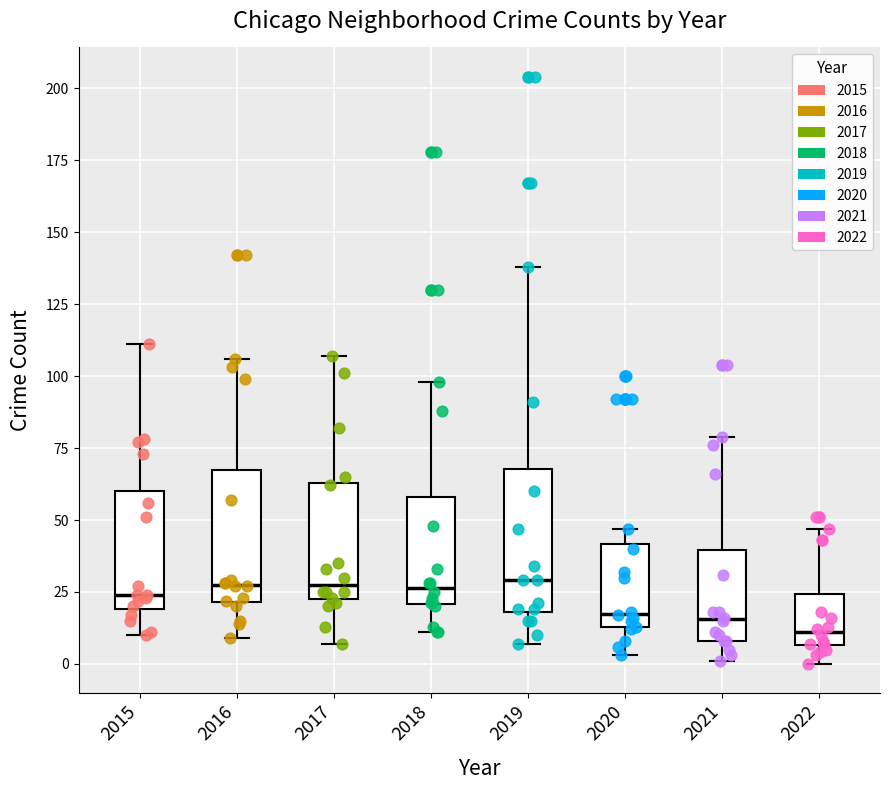

Reading left to right, transcribe this box plot: for each box, give where its median line is, the range the box spans, and where its two whiskers end, as read against the y-axis. The values are not printed on the chart, so give them approximately, as read against the axis.

2015: median 25, box 20 to 60, whiskers 10 to 110
2016: median 30, box 20 to 70, whiskers 10 to 105
2017: median 30, box 25 to 65, whiskers 5 to 105
2018: median 25, box 20 to 60, whiskers 10 to 100
2019: median 30, box 20 to 70, whiskers 5 to 140
2020: median 20, box 15 to 40, whiskers 5 to 45
2021: median 15, box 10 to 40, whiskers 0 to 80
2022: median 10, box 5 to 25, whiskers 0 to 45